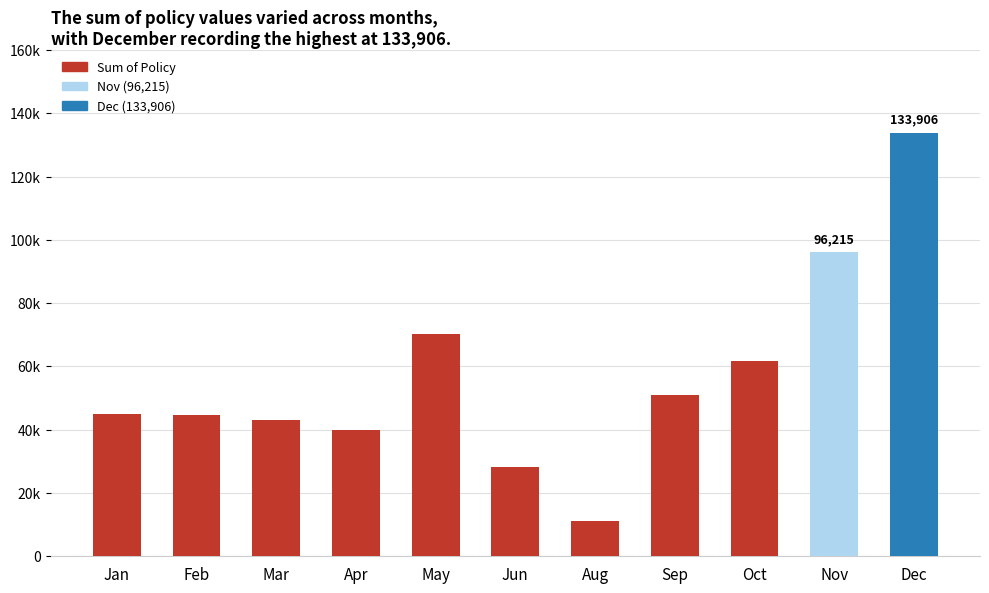

What is the change in value from Sep to Oct?

+10952